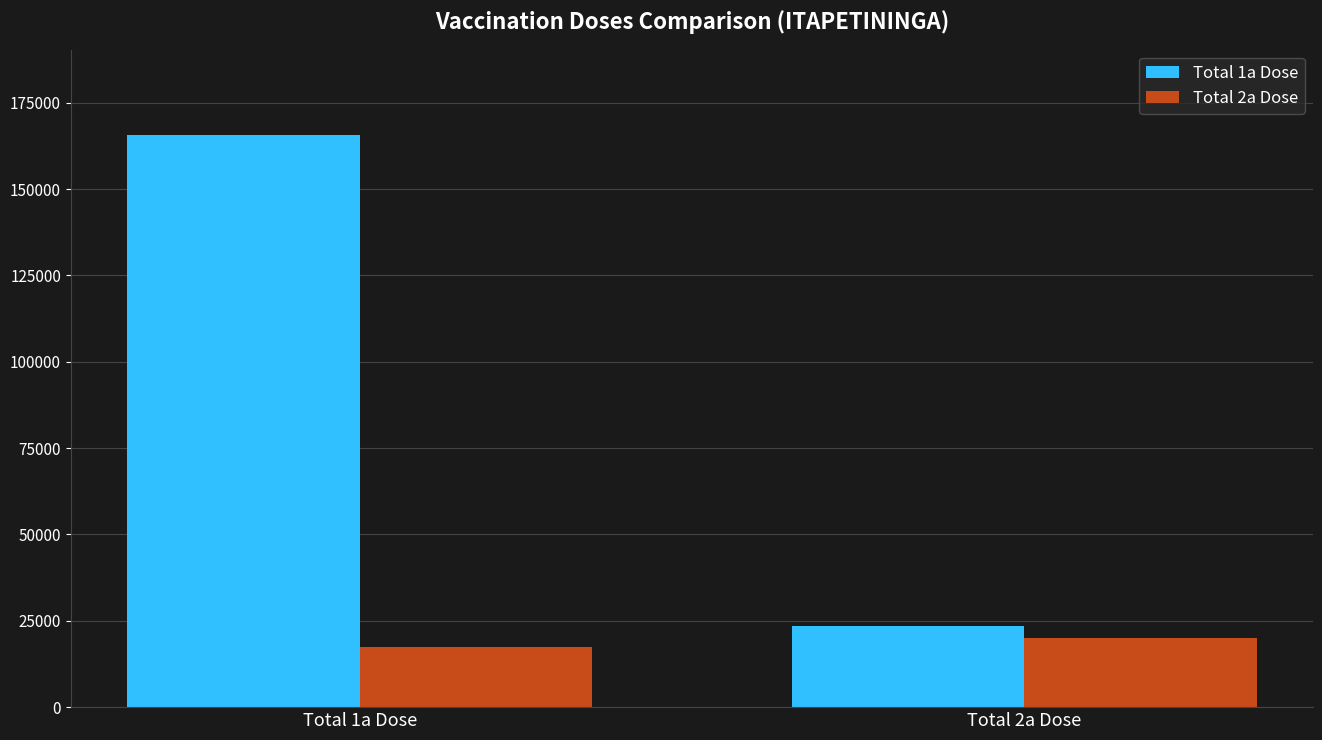

Is the value of Total 1a Dose at Total 2a Dose greater than the value of Total 2a Dose at Total 1a Dose?

Yes